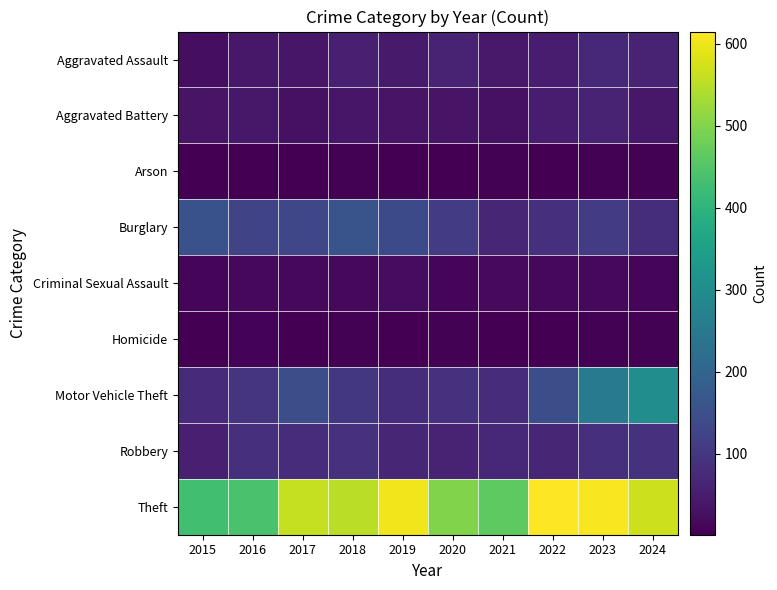

At how many categories does at least one series exceed 228?

10